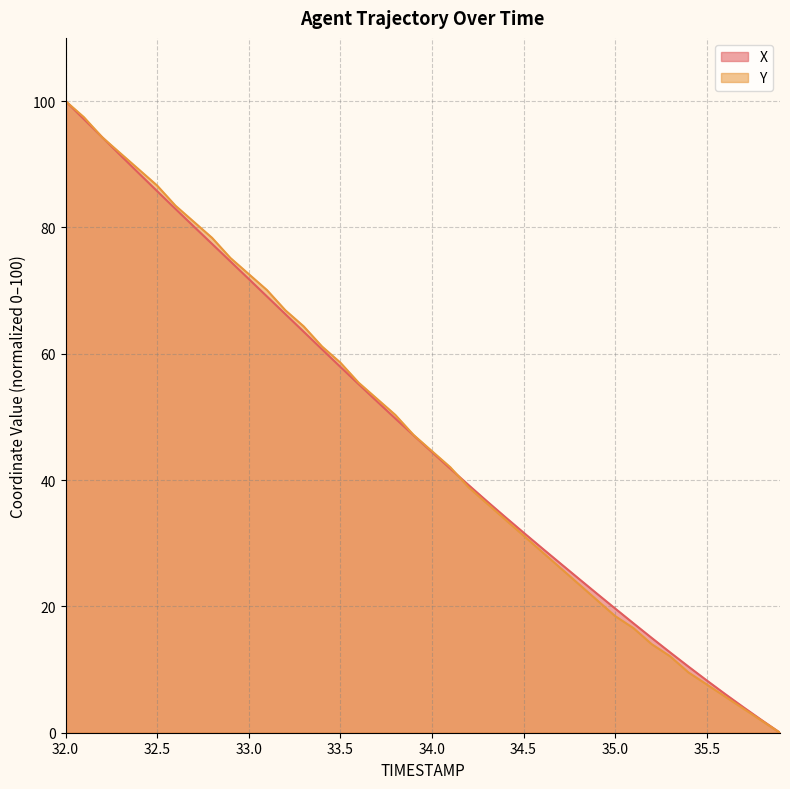

What is the label of the 26th point from the left?

34.5